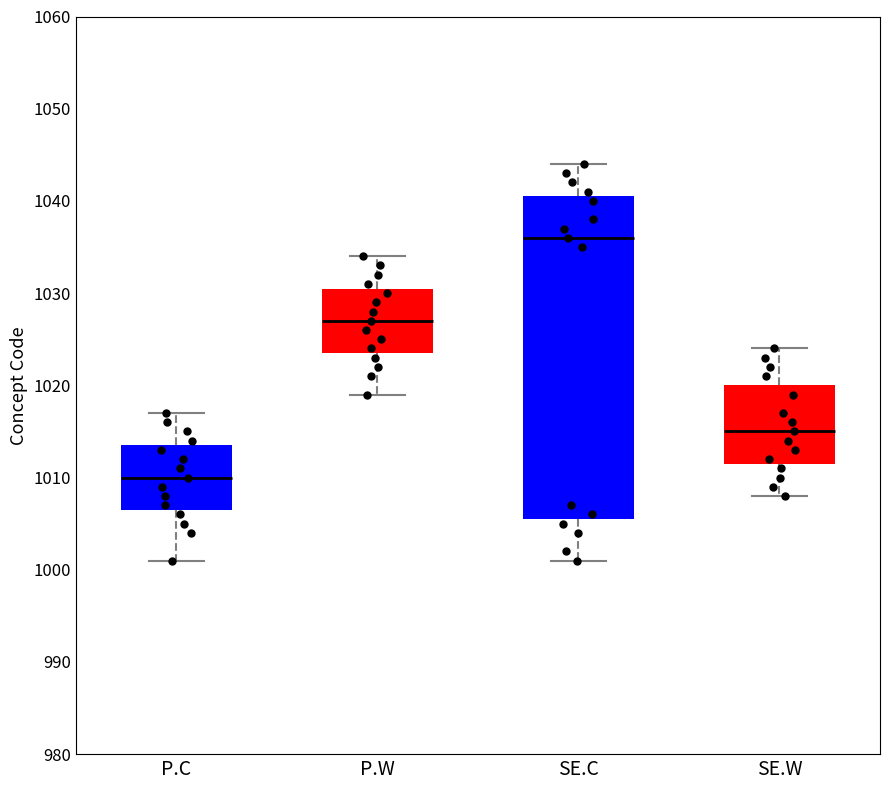

Comparing the boxes themselves (not the whiskers), which one is the tallest?

SE.C